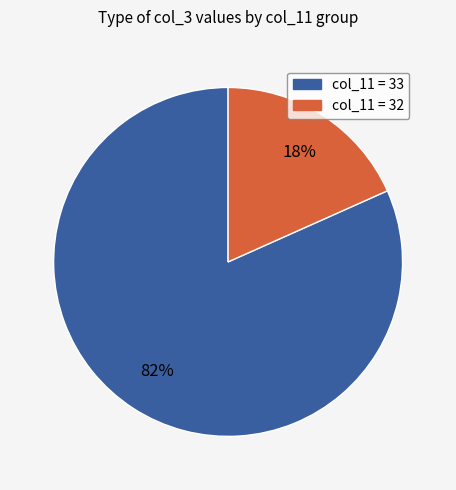

To the nearest percent, what is the average slice percentage?

50%